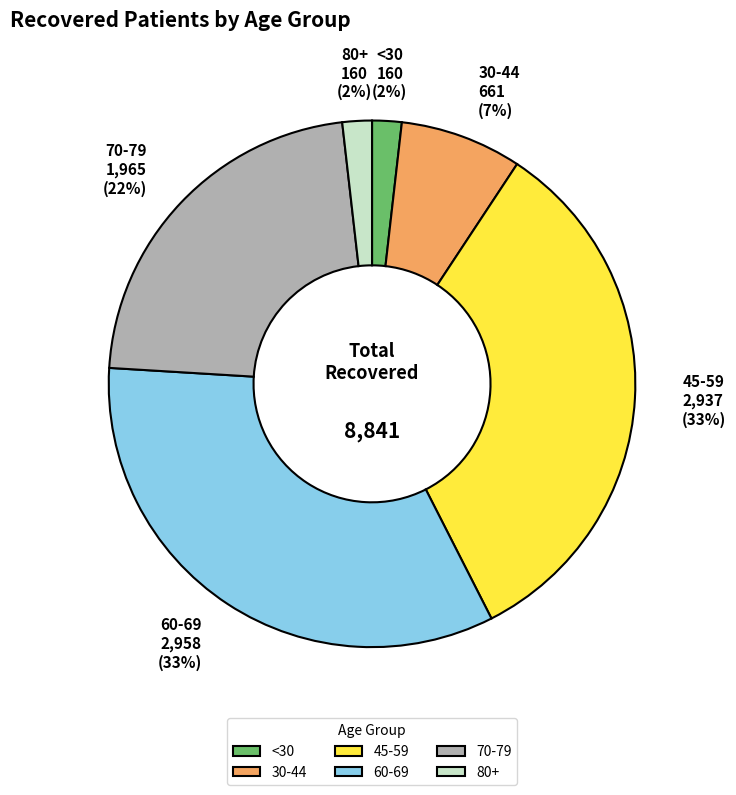

How many slices are in this pie chart?

6